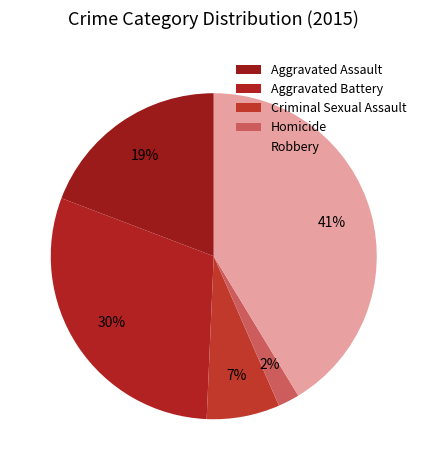

Rank the categories by value from highest to lowest.

Robbery, Aggravated Battery, Aggravated Assault, Criminal Sexual Assault, Homicide